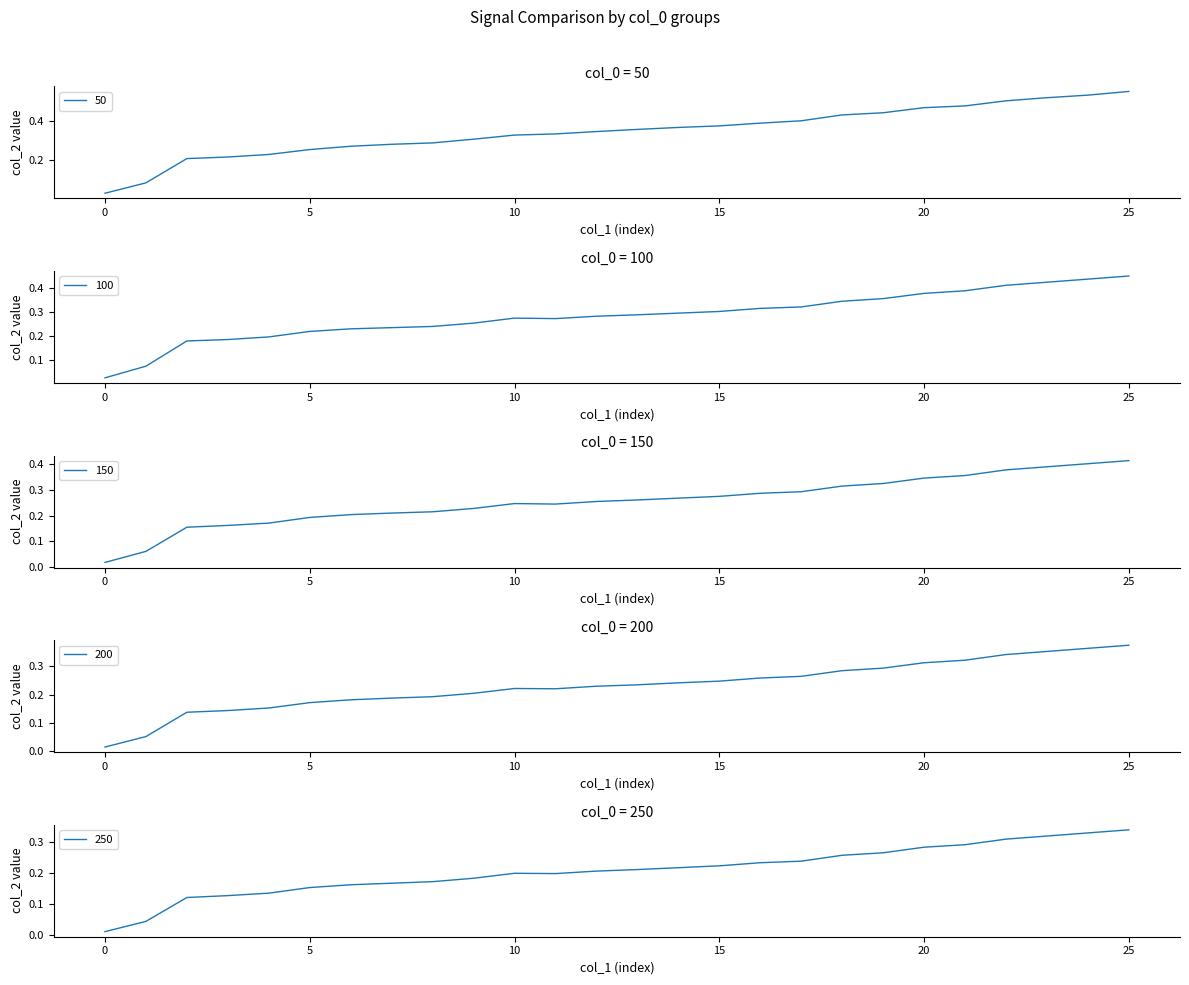

What is the difference between the 100 values at 4 and 13?

0.1